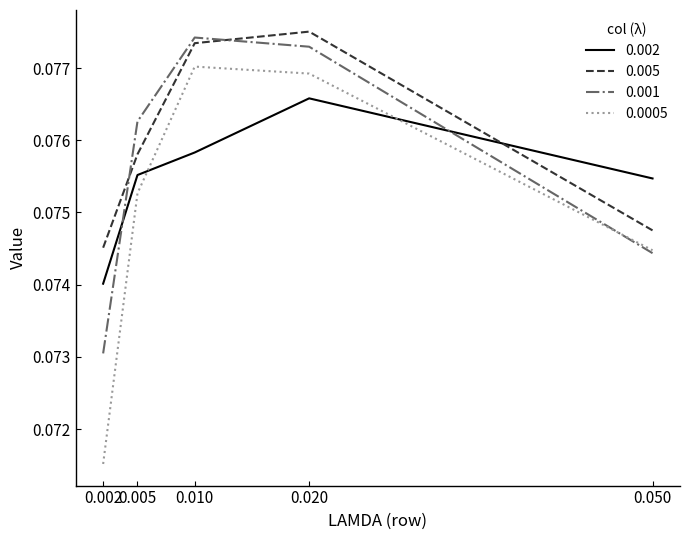

The 0.0005 series shows 0.0 at 0.005. True or false?

False